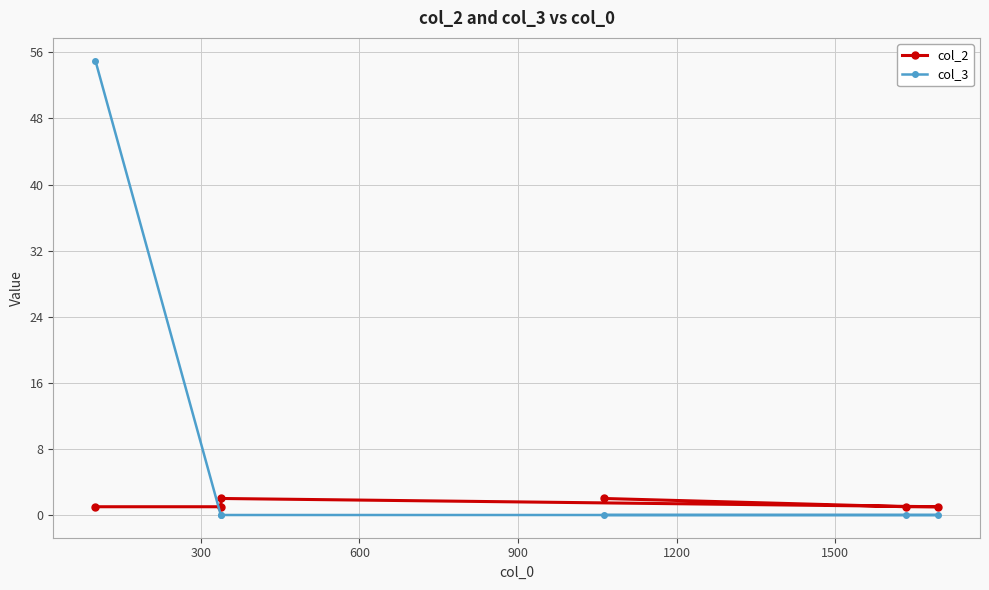

Reading left to right, extract all data points from this chart.

col_2: 1	1	2	2	1	1
col_3: 55	0	0	0	0	0